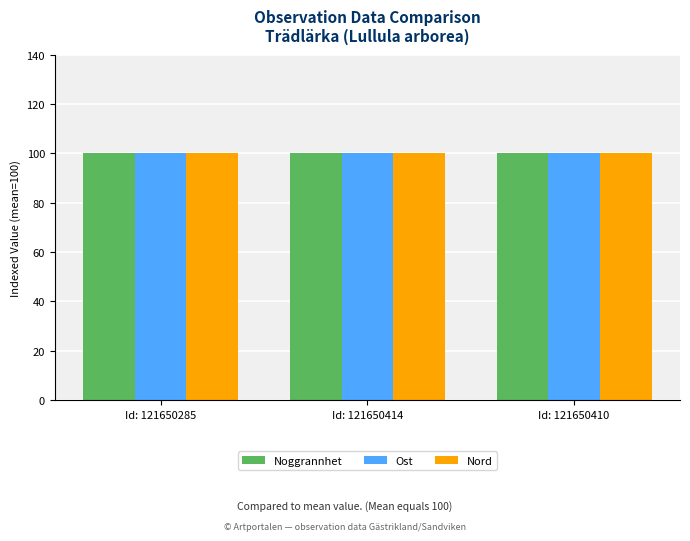

Count the number of categories in the chart.

3